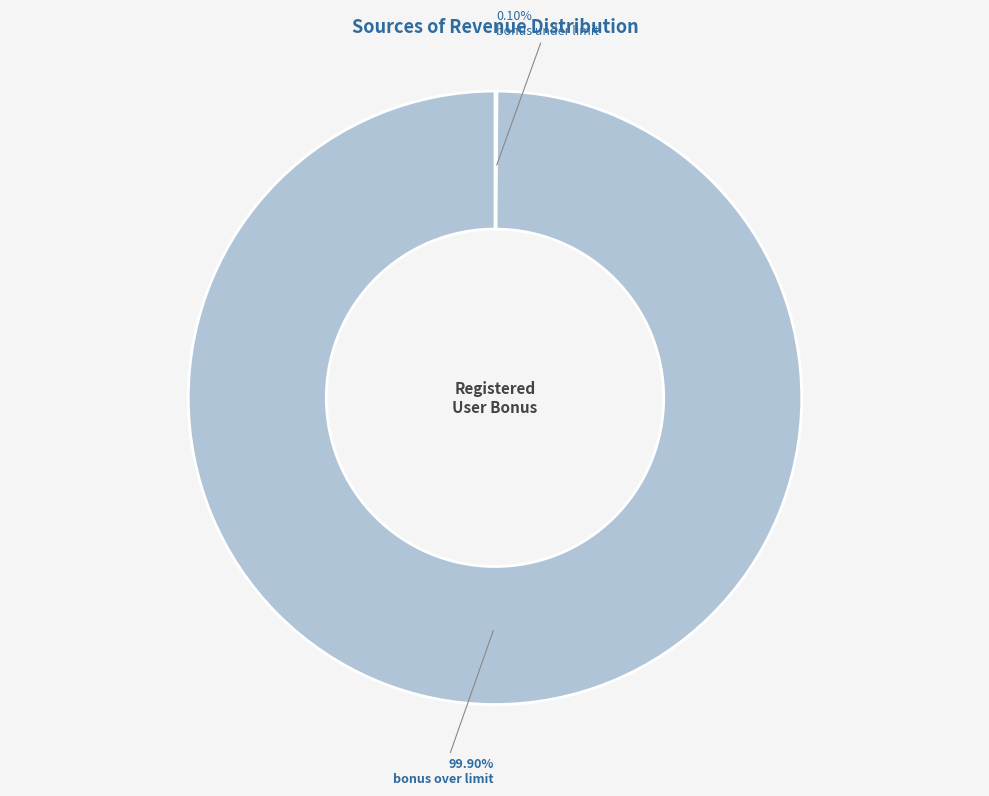

What is the majority slice?

bonus over limit